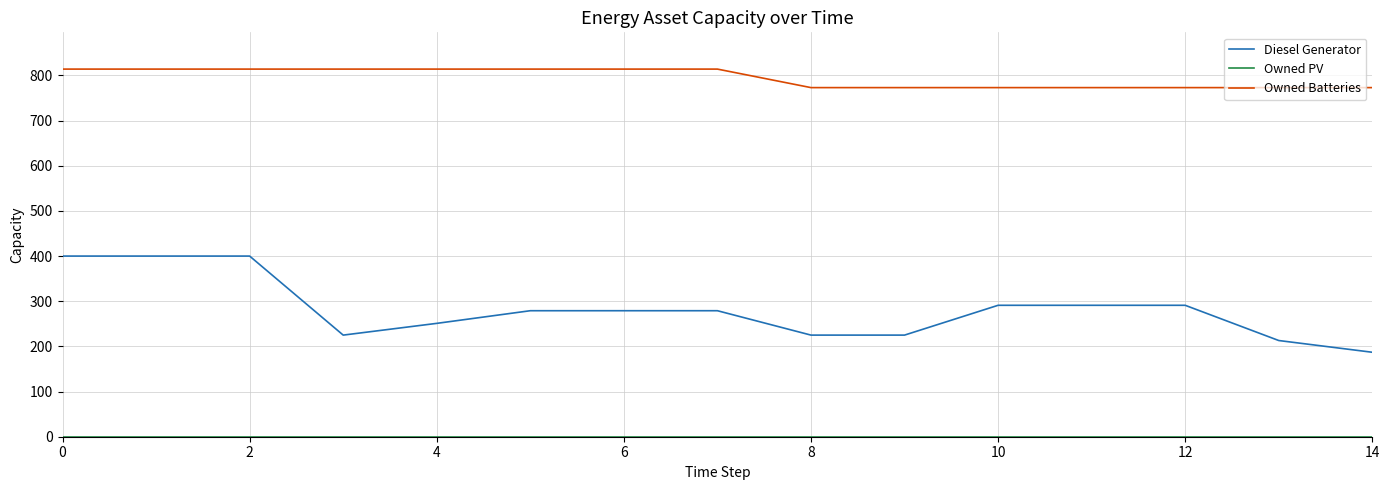

Which series has the largest total across all categories?

Owned Batteries